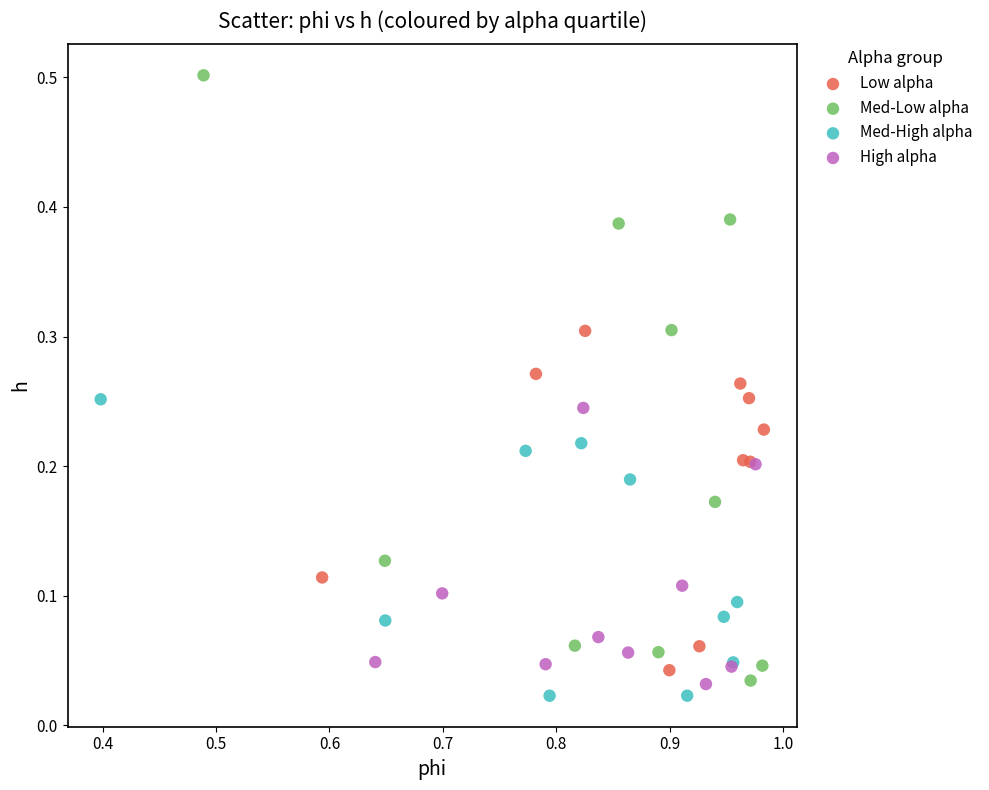

Which series contains the highest Y value?

Med-Low alpha